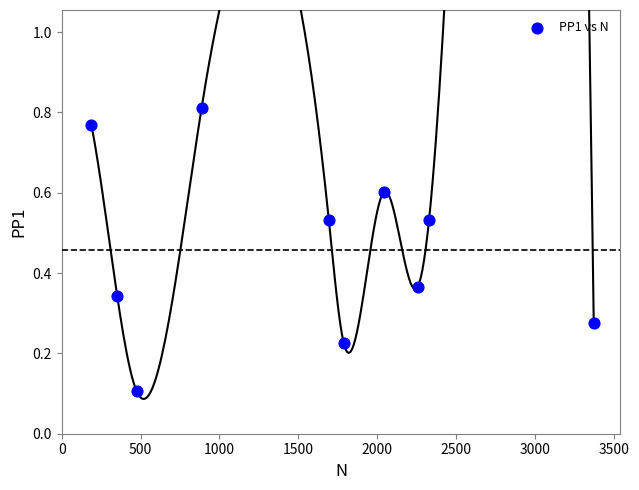

What is the range of Y values (max minus min)?

0.7